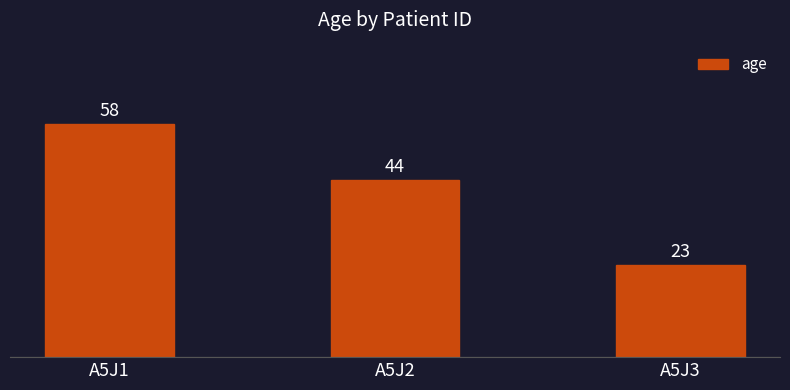

Where does the data first go above 44?

A5J1